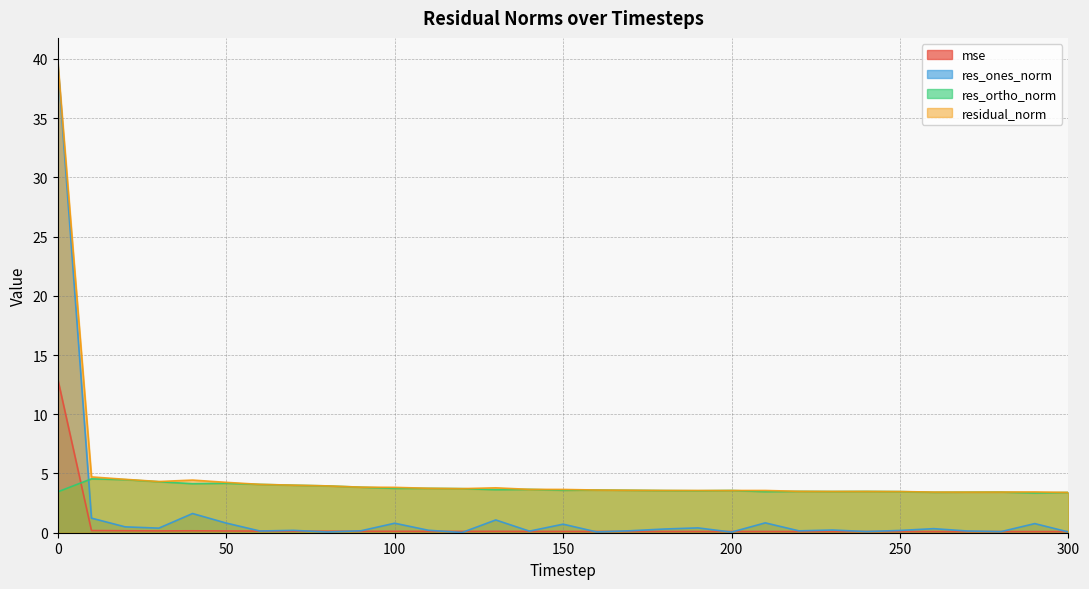

What is the difference between the second highest and minimum values in the res_ones_norm series?

1.6